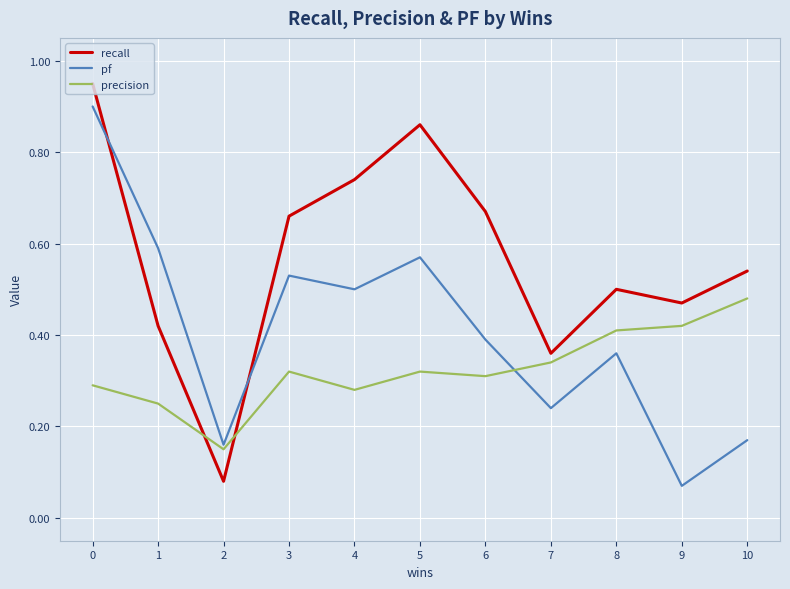

Which category has the highest value in the precision series?

10